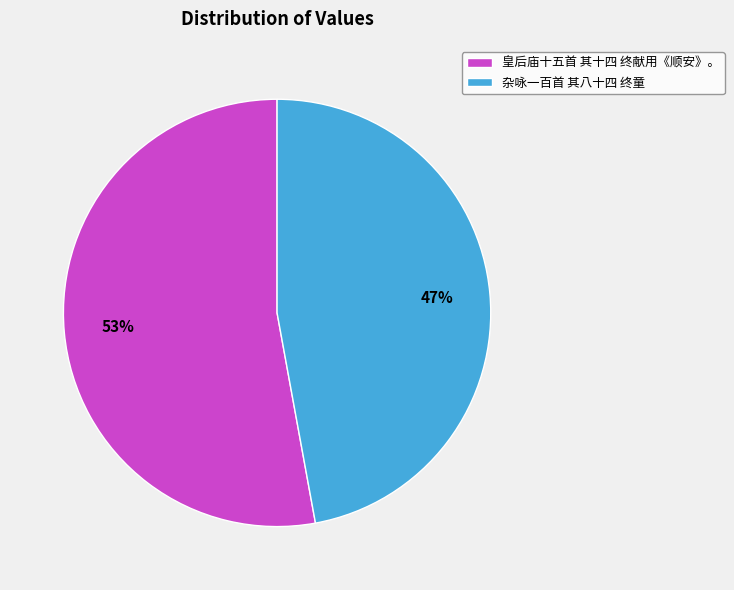

To the nearest percent, what percentage of the pie is 皇后庙十五首 其十四 终献用《顺安》。?

53%